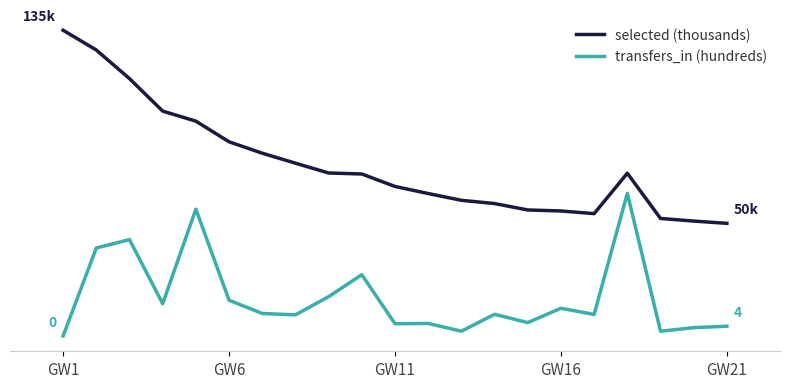

What is the difference between the maximum and minimum values in the transfers_in (hundreds) series?

63.1